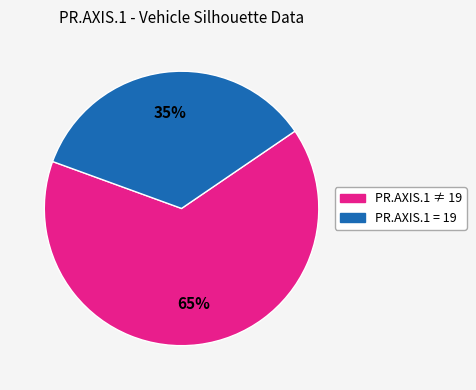

To the nearest percent, what is the difference between the largest and smallest slice percentages?

30%